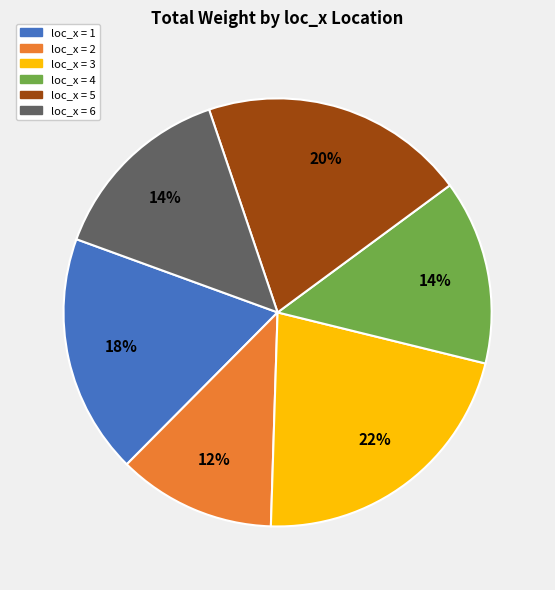

To the nearest percent, what is the difference between the largest and smallest slice percentages?

10%